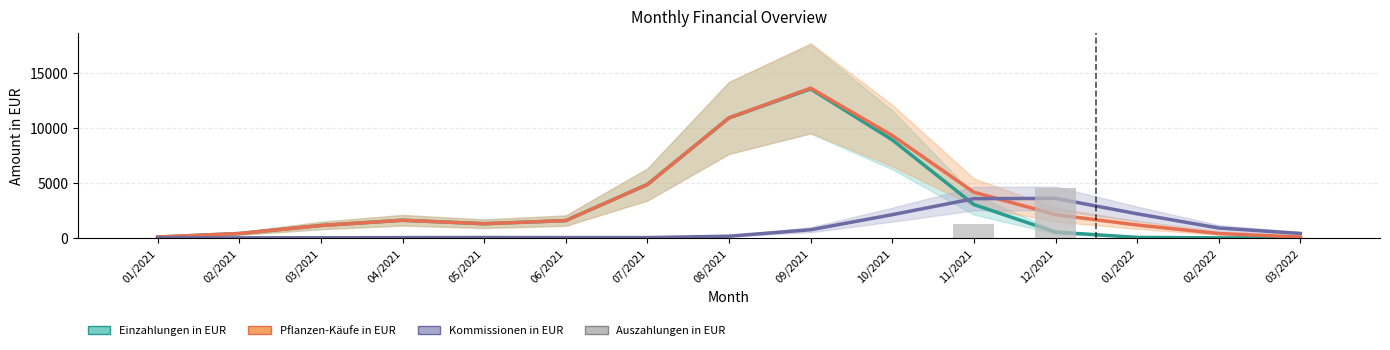

Reading left to right, transcribe all the data shown in this chart.

Einzahlungen in EUR: 01/2021=76.3	02/2021=398.0	03/2021=1127.6	04/2021=1607.4	05/2021=1289.2	06/2021=1574.6	07/2021=4865.5	08/2021=10930.7	09/2021=13576.4	10/2021=8928.9	11/2021=3033.6	12/2021=524.2	01/2022=45.7	02/2022=2.0	03/2022=0.0
Pflanzen-Käufe in EUR: 01/2021=76.3	02/2021=398.0	03/2021=1127.6	04/2021=1607.4	05/2021=1289.2	06/2021=1574.6	07/2021=4865.8	08/2021=10936.9	09/2021=13646.5	10/2021=9326.7	11/2021=4160.8	12/2021=2119.3	01/2022=1172.9	02/2022=400.0	03/2022=76.3
Kommissionen in EUR: 01/2021=0.1	02/2021=1.5	03/2021=8.6	04/2021=24.4	05/2021=34.6	06/2021=25.7	07/2021=27.0	08/2021=154.4	09/2021=741.3	10/2021=2115.3	11/2021=3573.9	12/2021=3599.5	01/2022=2194.1	02/2022=898.8	03/2022=402.9
Auszahlungen in EUR: 01/2021=0.0	02/2021=0.0	03/2021=0.0	04/2021=0.0	05/2021=0.0	06/2021=0.0	07/2021=0.0	08/2021=0.0	09/2021=0.0	10/2021=0.0	11/2021=1250.0	12/2021=4510.0	01/2022=0.0	02/2022=0.0	03/2022=0.0